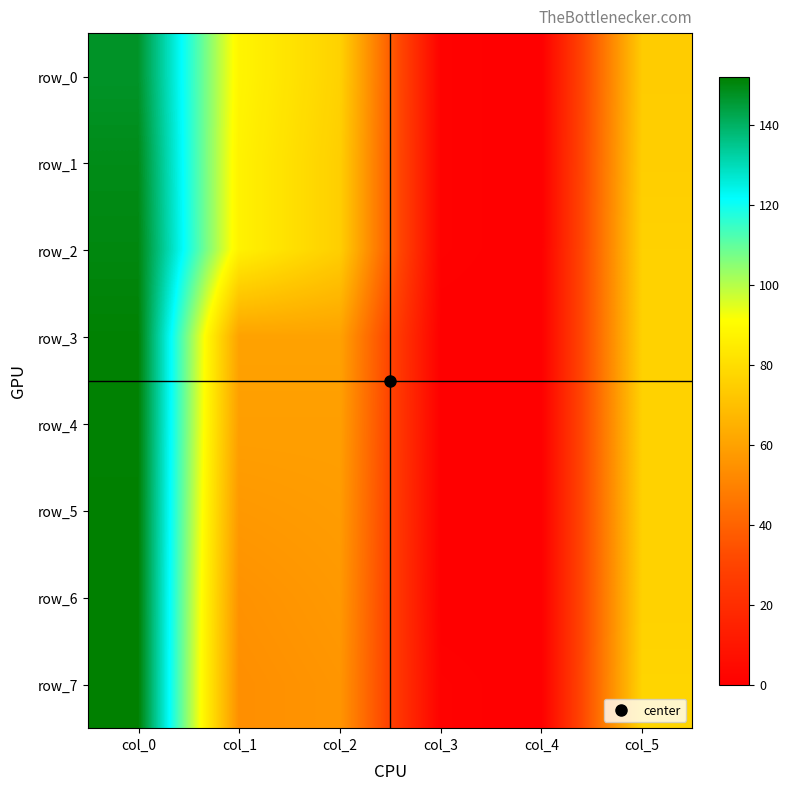

Between col_2 and col_4, which is larger?

col_2